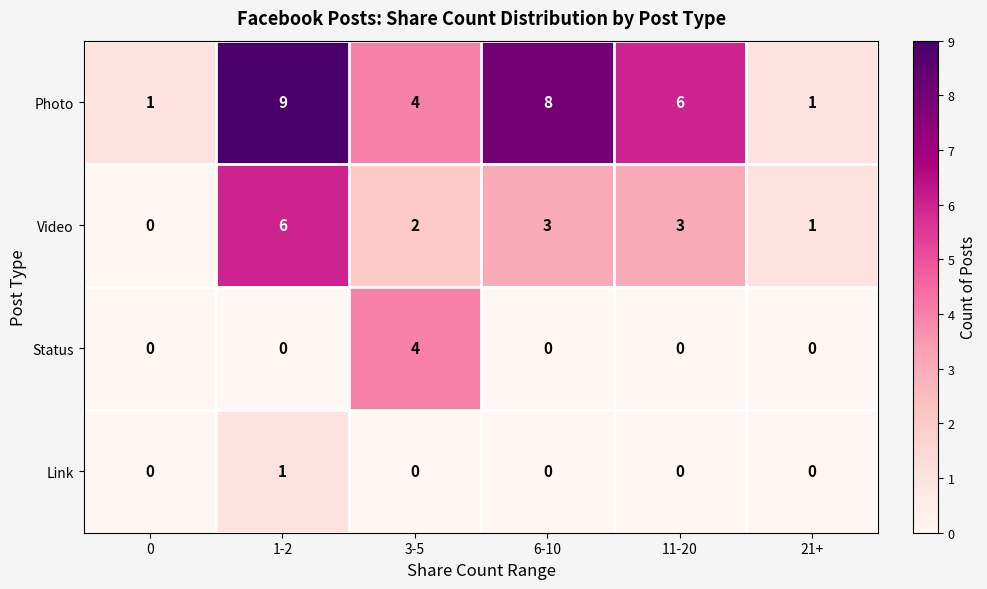

Reading left to right, what are all the values shown in this chart?

Photo: 0=1	1-2=9	3-5=4	6-10=8	11-20=6	21+=1
Video: 0=0	1-2=6	3-5=2	6-10=3	11-20=3	21+=1
Status: 0=0	1-2=0	3-5=4	6-10=0	11-20=0	21+=0
Link: 0=0	1-2=1	3-5=0	6-10=0	11-20=0	21+=0